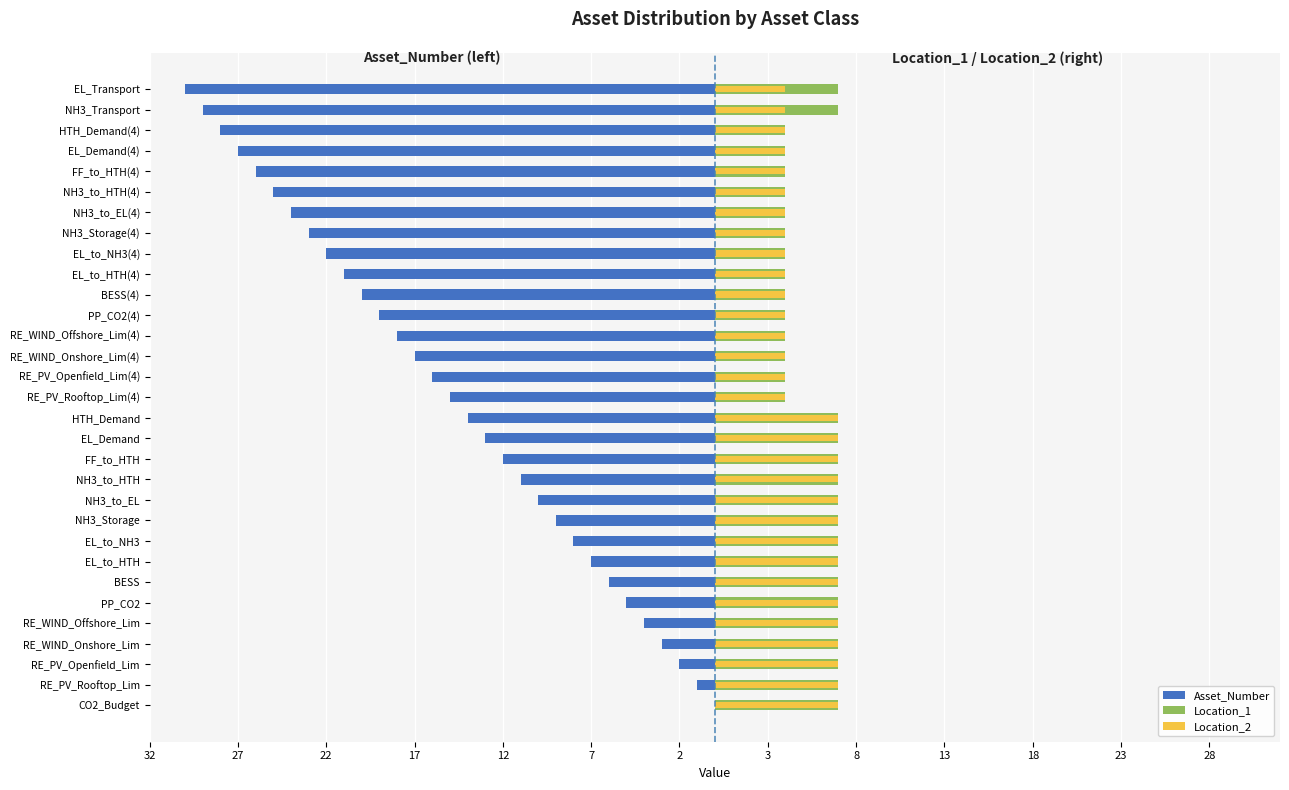

Reading right to left, transcribe all the data shown in this chart.

Asset_Number: -30	-29	-28	-27	-26	-25	-24	-23	-22	-21	-20	-19	-18	-17	-16	-15	-14	-13	-12	-11	-10	-9	-8	-7	-6	-5	-4	-3	-2	-1	0
Location_1: 7	7	4	4	4	4	4	4	4	4	4	4	4	4	4	4	7	7	7	7	7	7	7	7	7	7	7	7	7	7	7
Location_2: 4	4	4	4	4	4	4	4	4	4	4	4	4	4	4	4	7	7	7	7	7	7	7	7	7	7	7	7	7	7	7